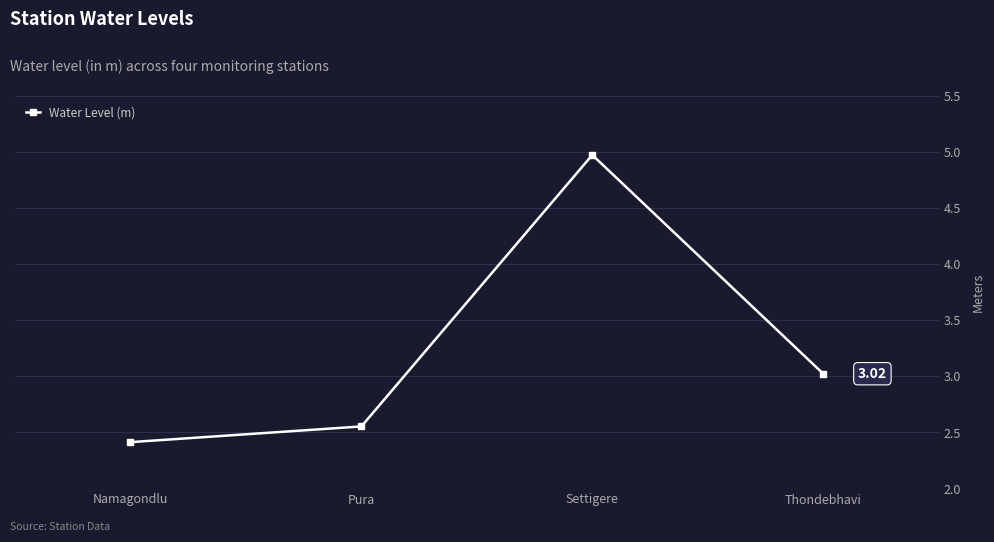

What is the value of the 3rd point from the left?

5.0